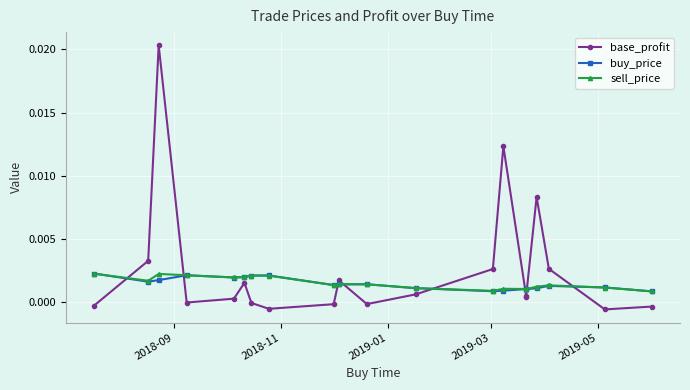

How many distinct data groups are displayed?

3